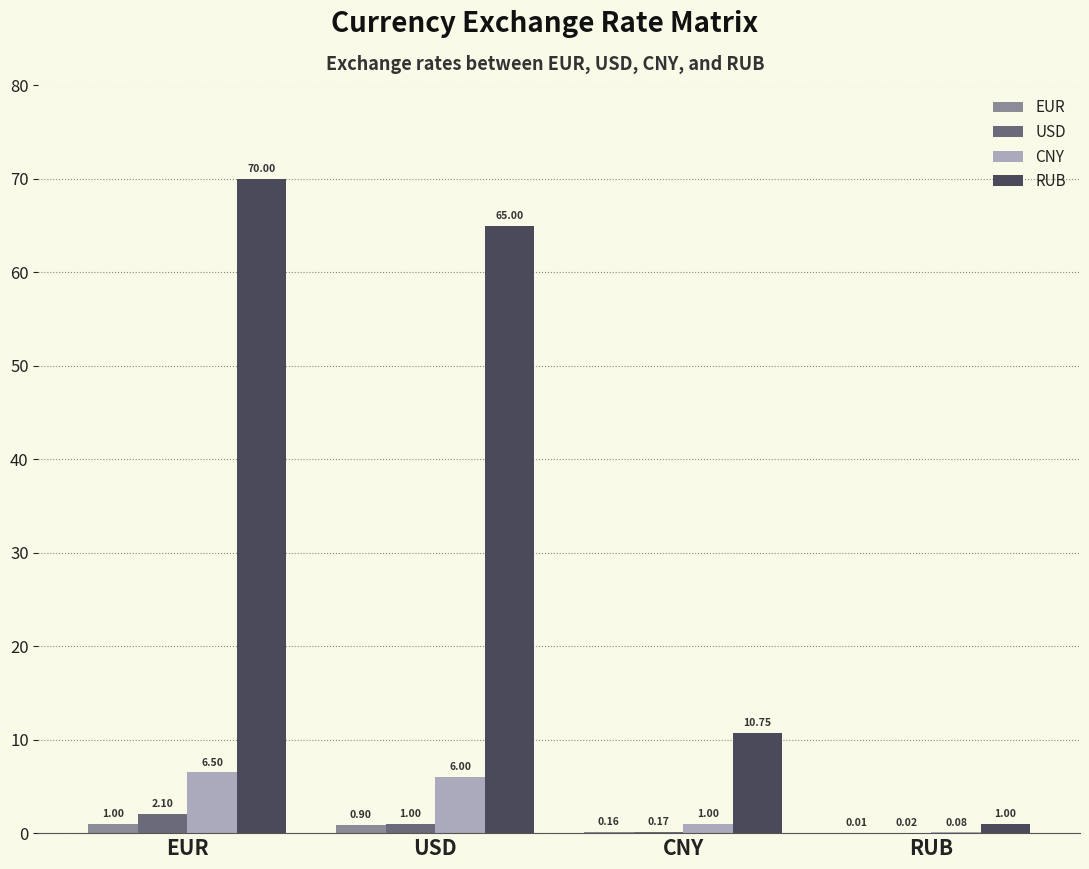

Which category has the highest value in the USD series?

EUR